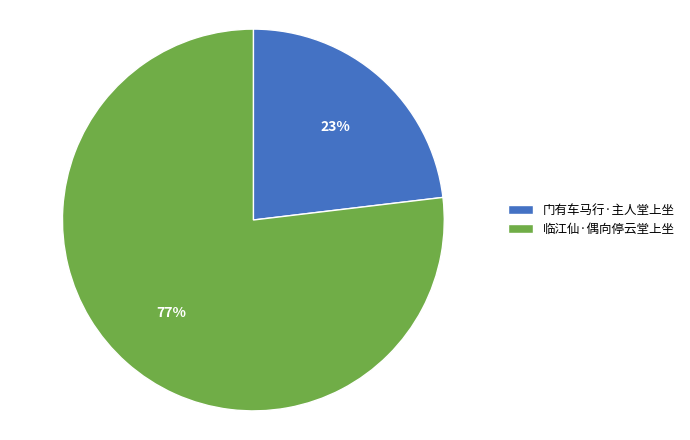

To the nearest percent, what portion does 临江仙·偶向停云堂上坐 represent?

77%